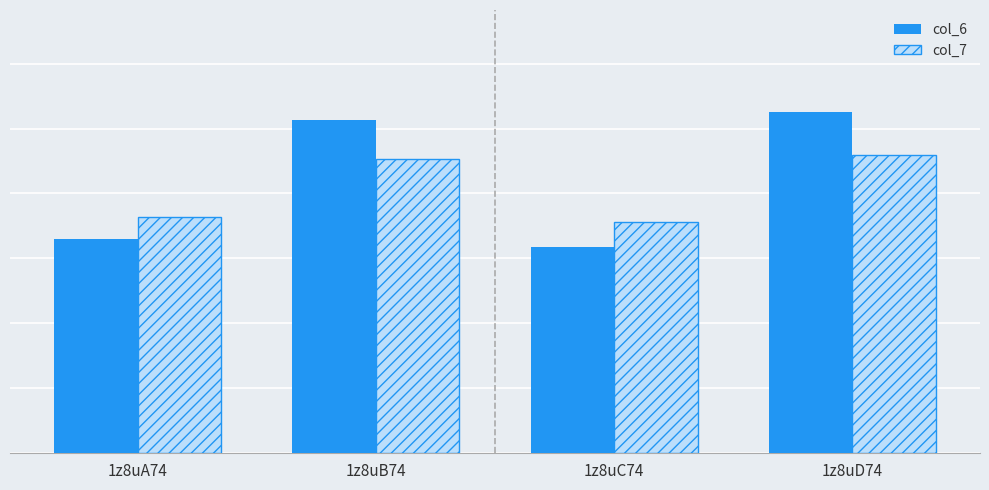

At which label is col_7 closest to 8?

1z8uA74